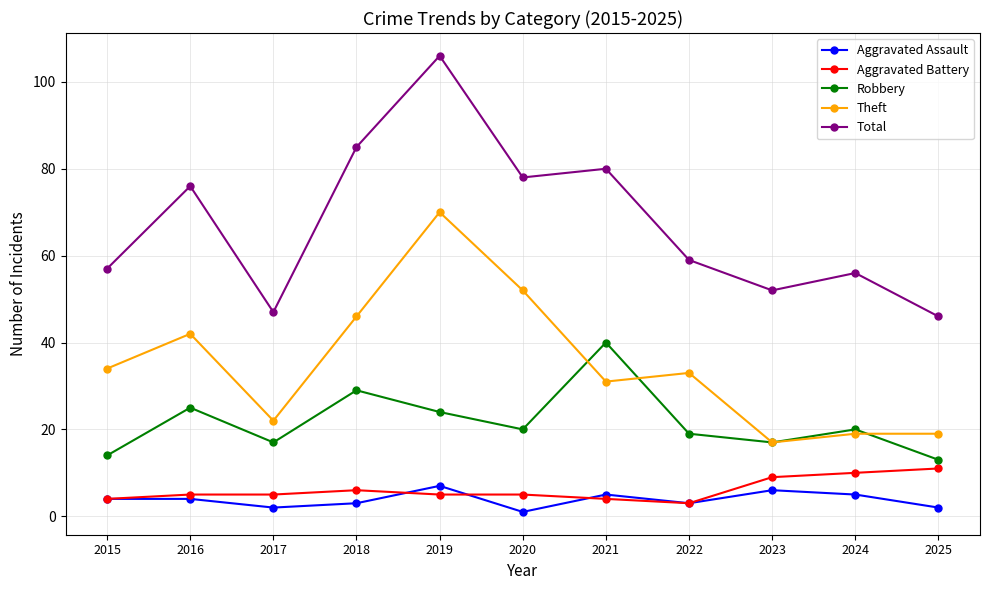

What is the spread (max minus min) of values at 2020?

77